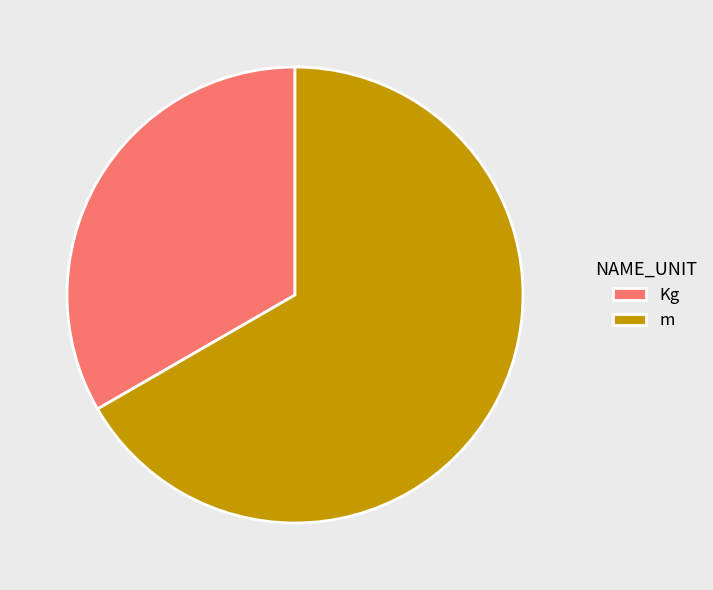

The Kg slice represents 27% of the pie. True or false?

False